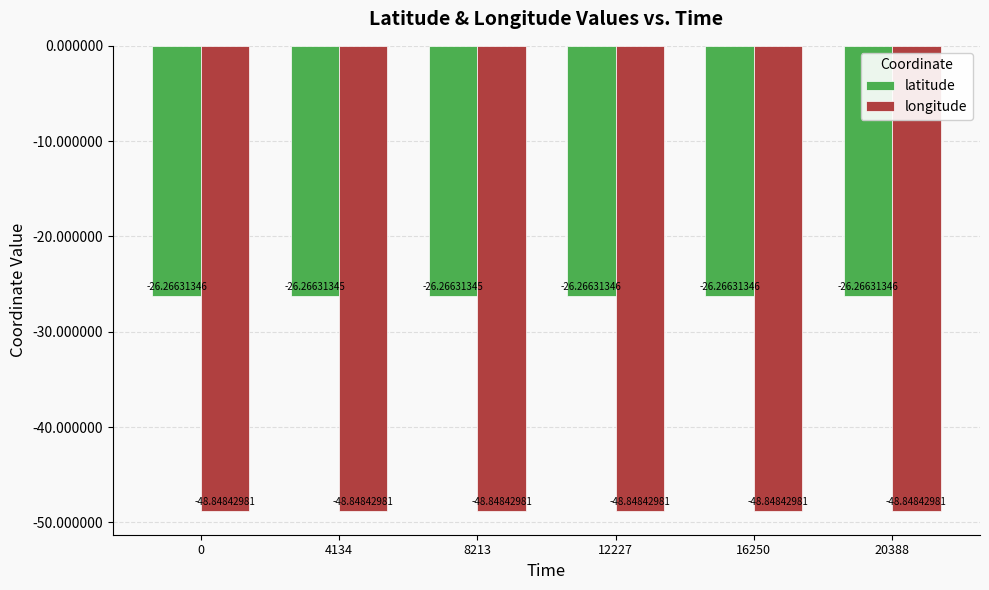

What is the difference between the highest and lowest values at 12227?

22.6